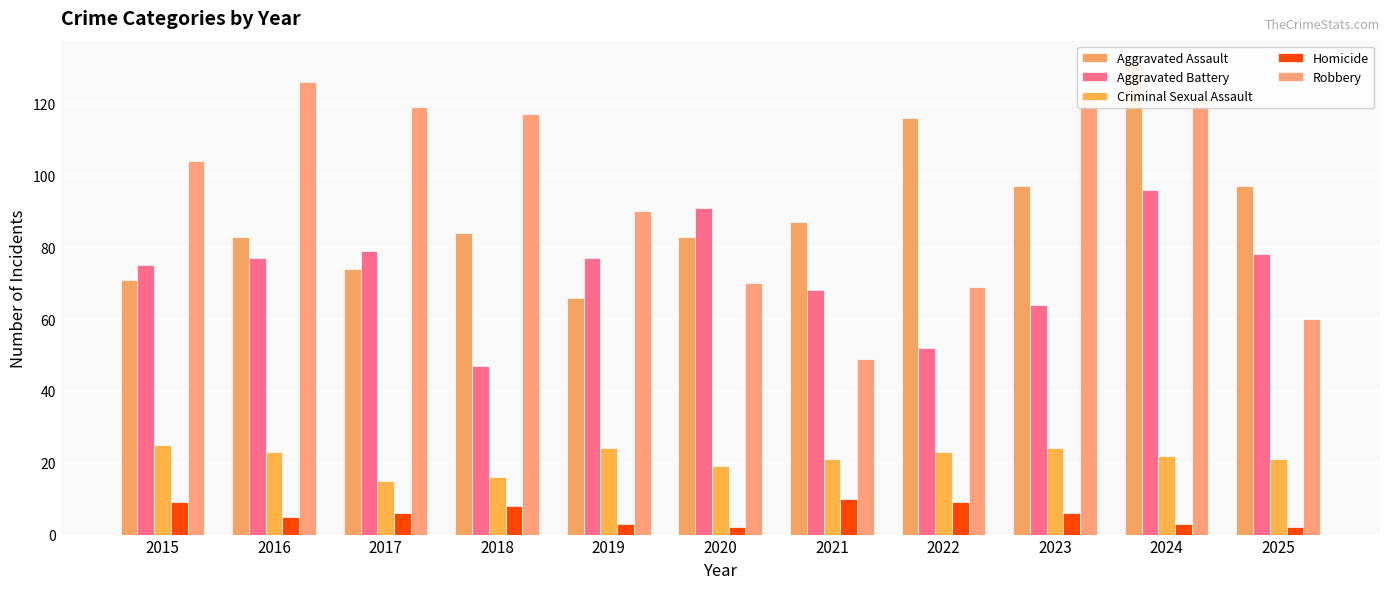

Rank the series at 2023 from lowest to highest value.

Homicide, Criminal Sexual Assault, Aggravated Battery, Aggravated Assault, Robbery